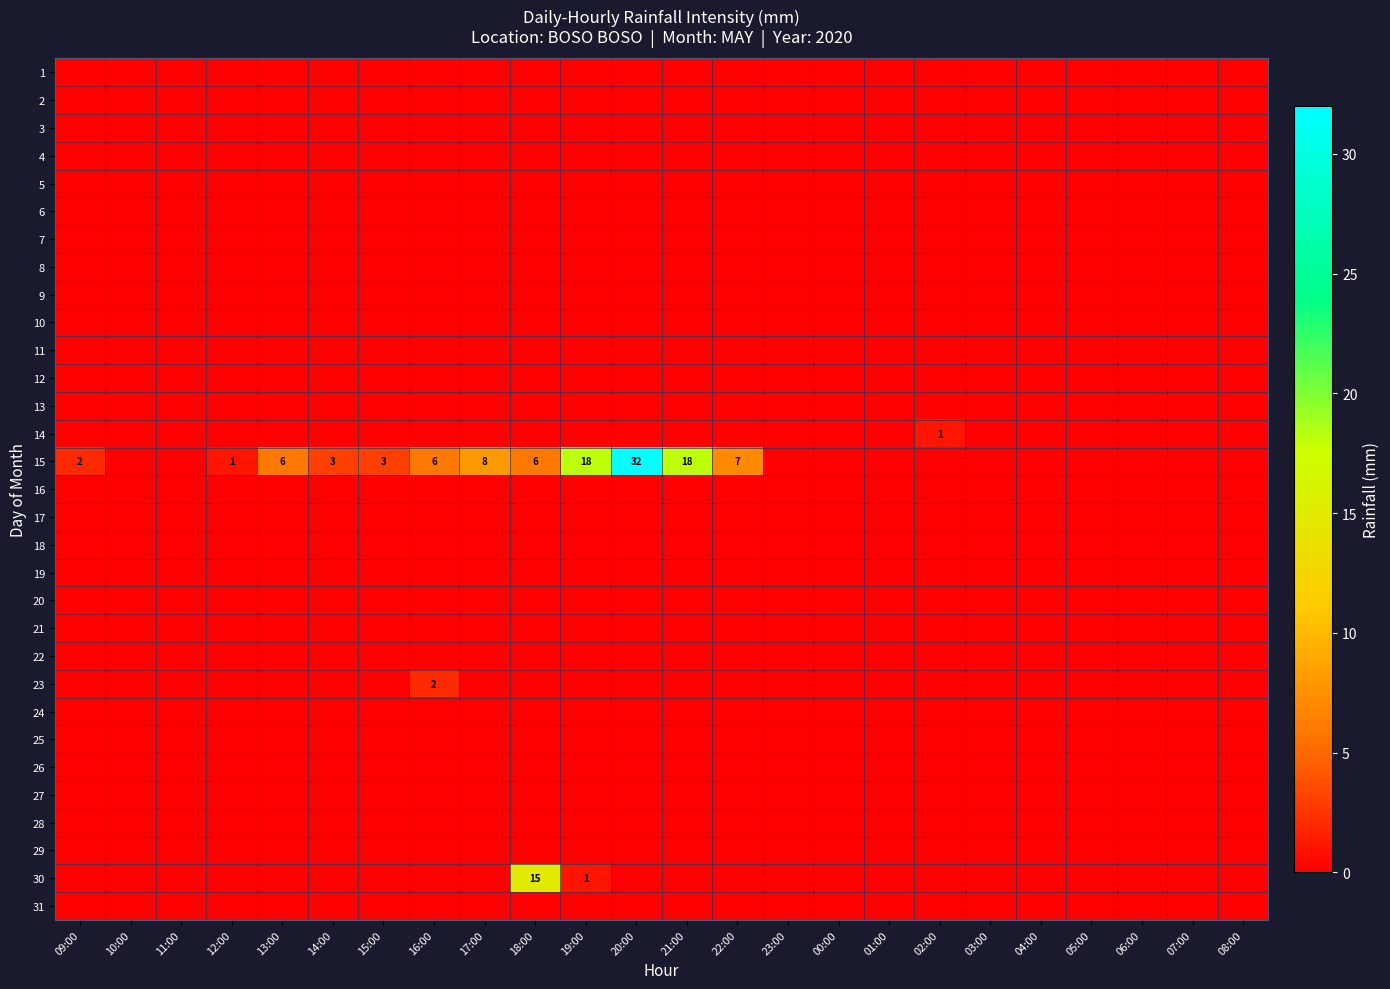

At how many categories does at least one series exceed 25?

1